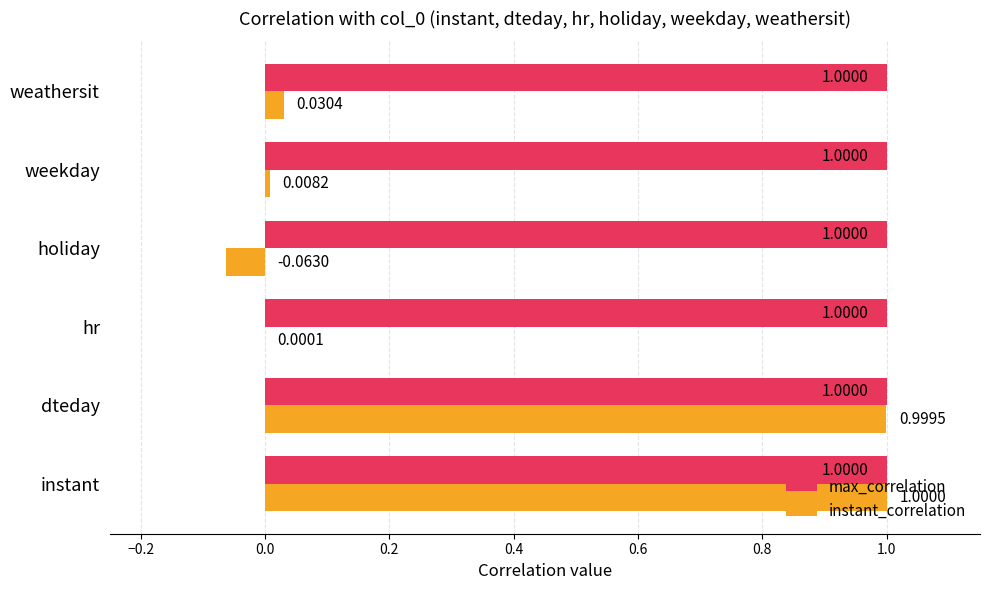

Which series changed the most between instant and dteday?

instant_correlation